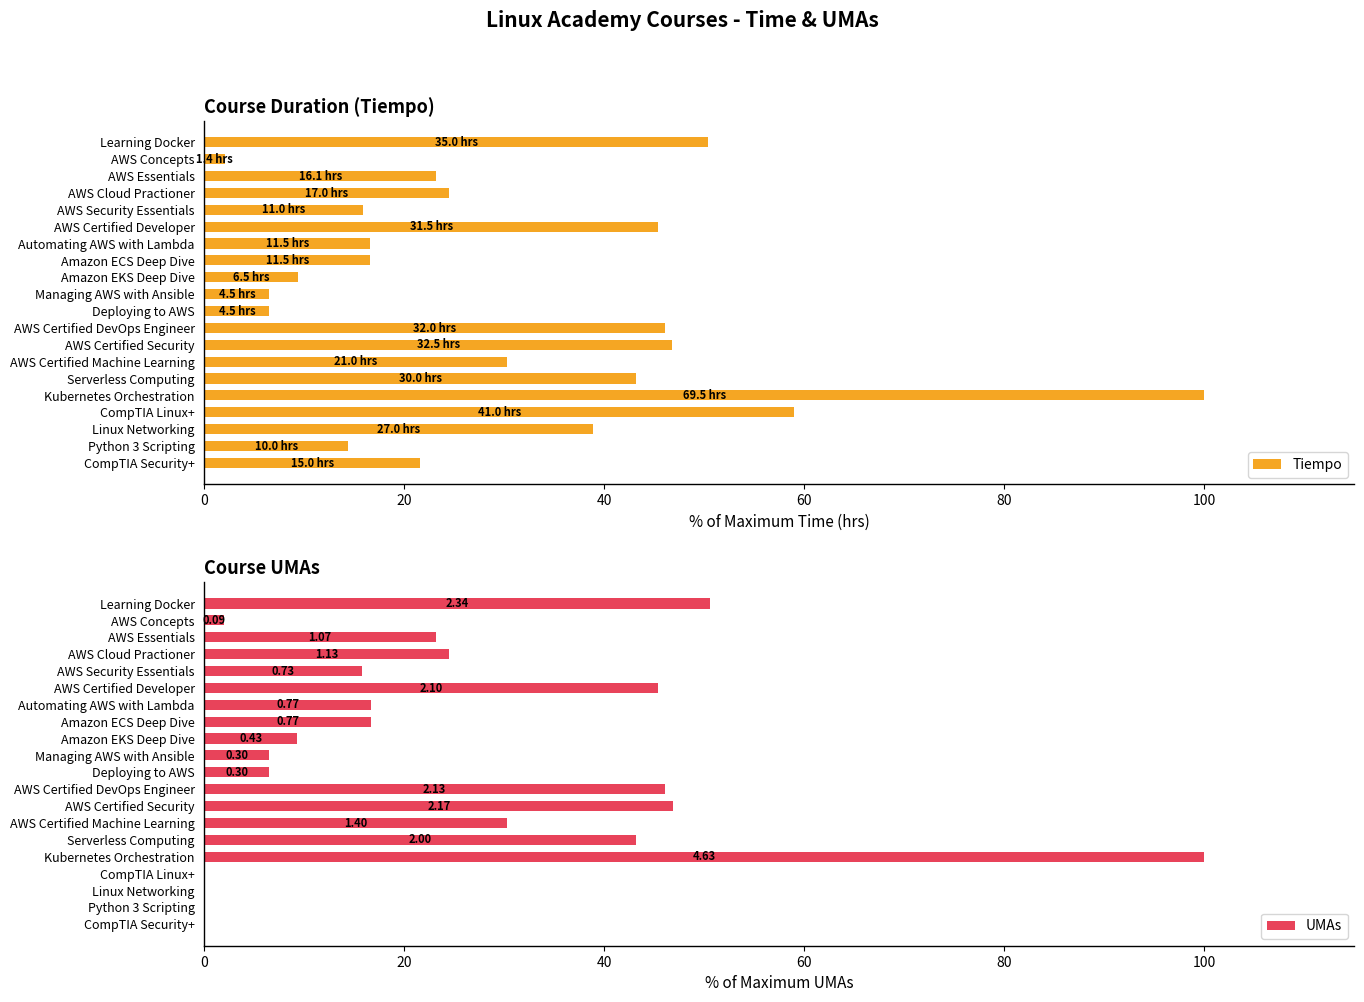

What is the sum of all Tiempo values?

616.6